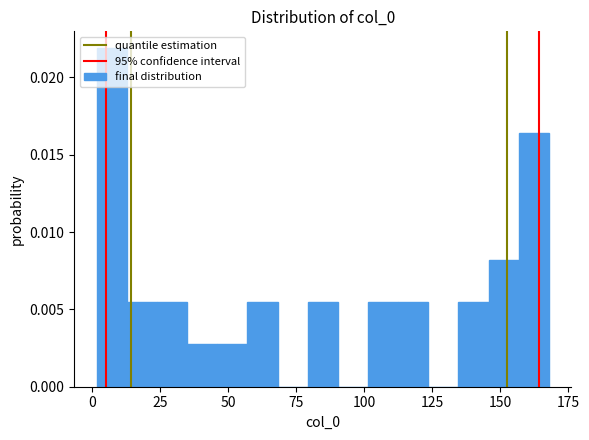

Around what value on the x-axis is the tallest bar? Give the approximate position of its centre, as read against the axis.

5